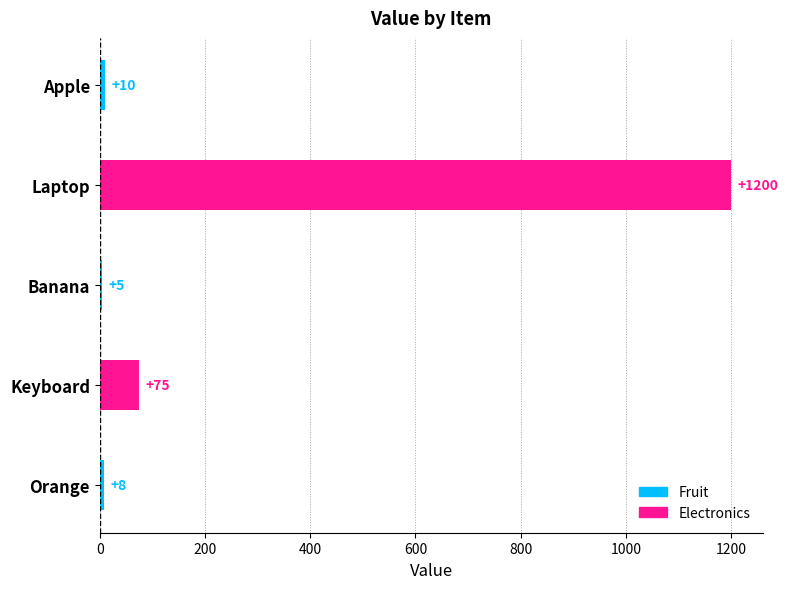

What position from the left is Laptop?

2